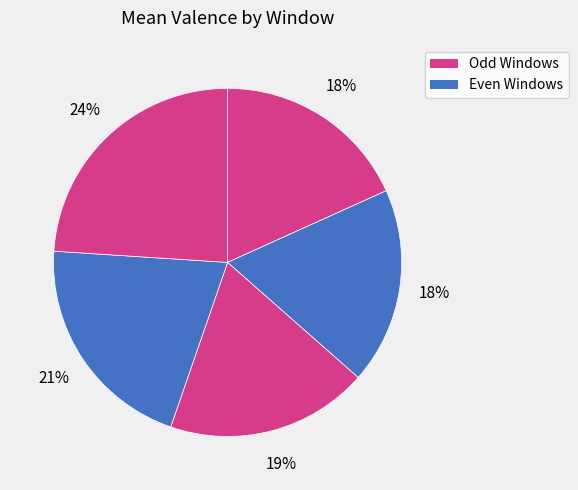

How many slices are in this pie chart?

5